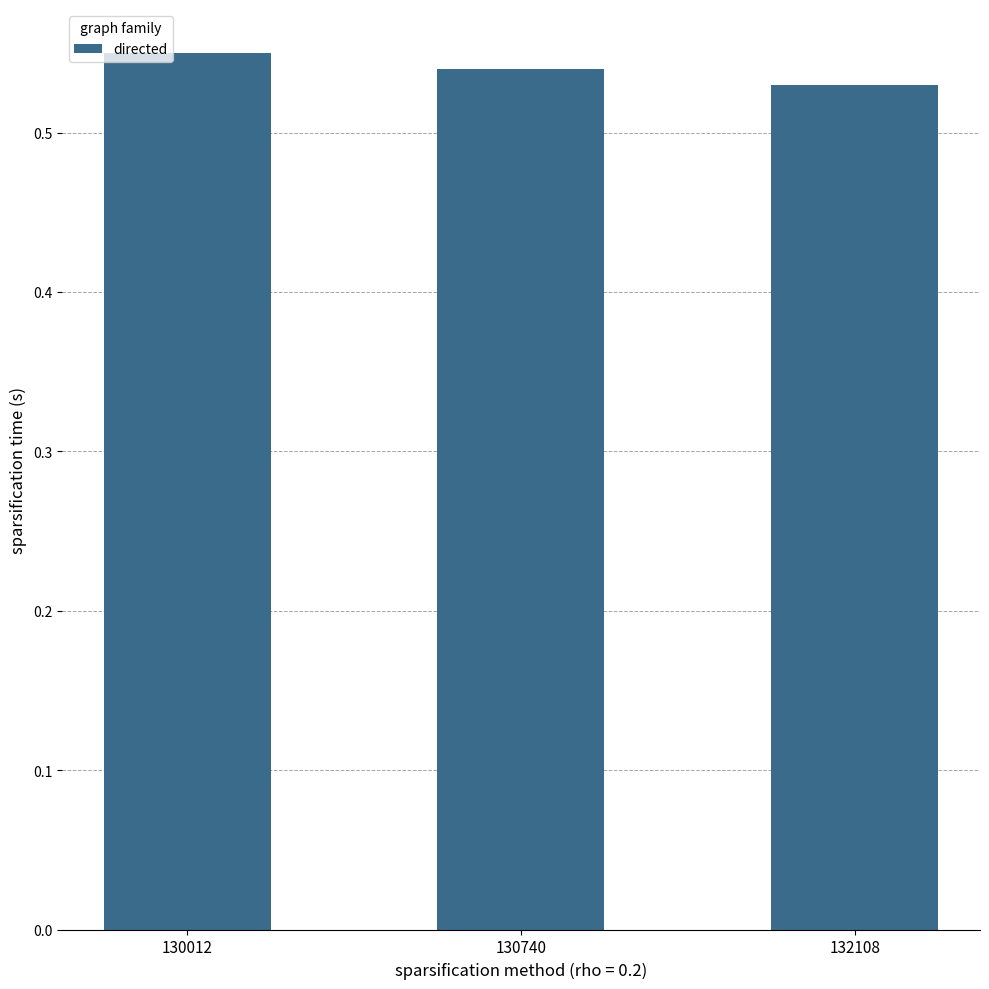

Which has a higher value, 130012 or 132108?

130012